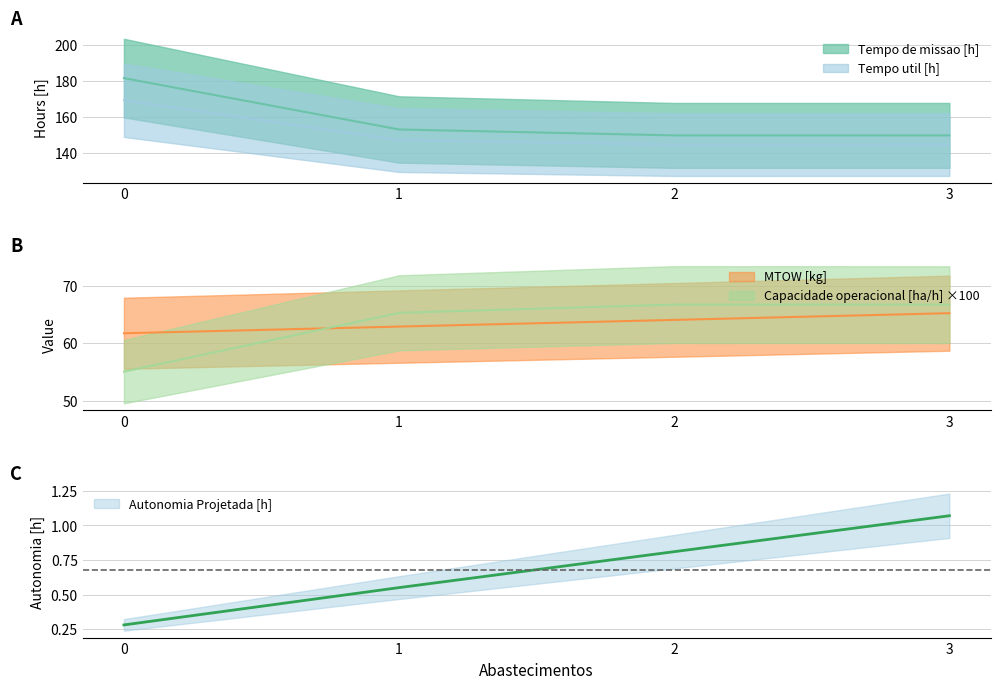

What is the value of the Tempo util [h] point at the 4th from the left?

144.8